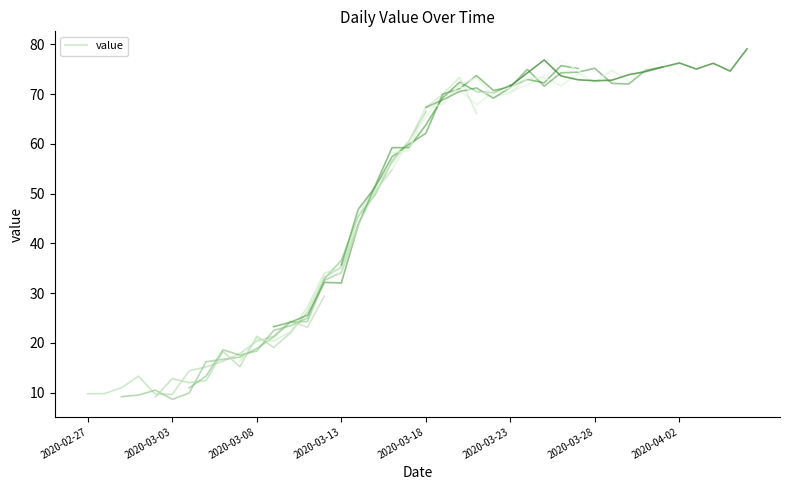

Count the number of data series in this chart.

1